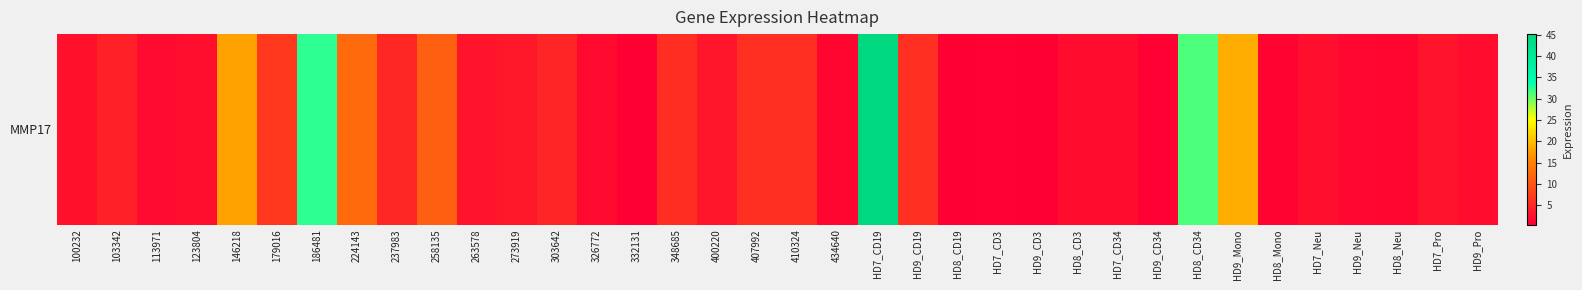

Rank the categories by value from highest to lowest.

HD7_CD19, 186481, HD8_CD34, HD9_Mono, 146218, 224143, 258135, 179016, 410324, 407992, HD9_CD19, 348685, 237983, 303642, 103342, 273919, 400220, 263578, HD7_Pro, 100232, 123804, HD7_Neu, HD9_Pro, HD7_CD34, HD8_CD3, 113971, 326772, HD9_Neu, 434640, HD8_Neu, HD8_Mono, HD9_CD34, HD7_CD3, HD9_CD3, 332131, HD8_CD19